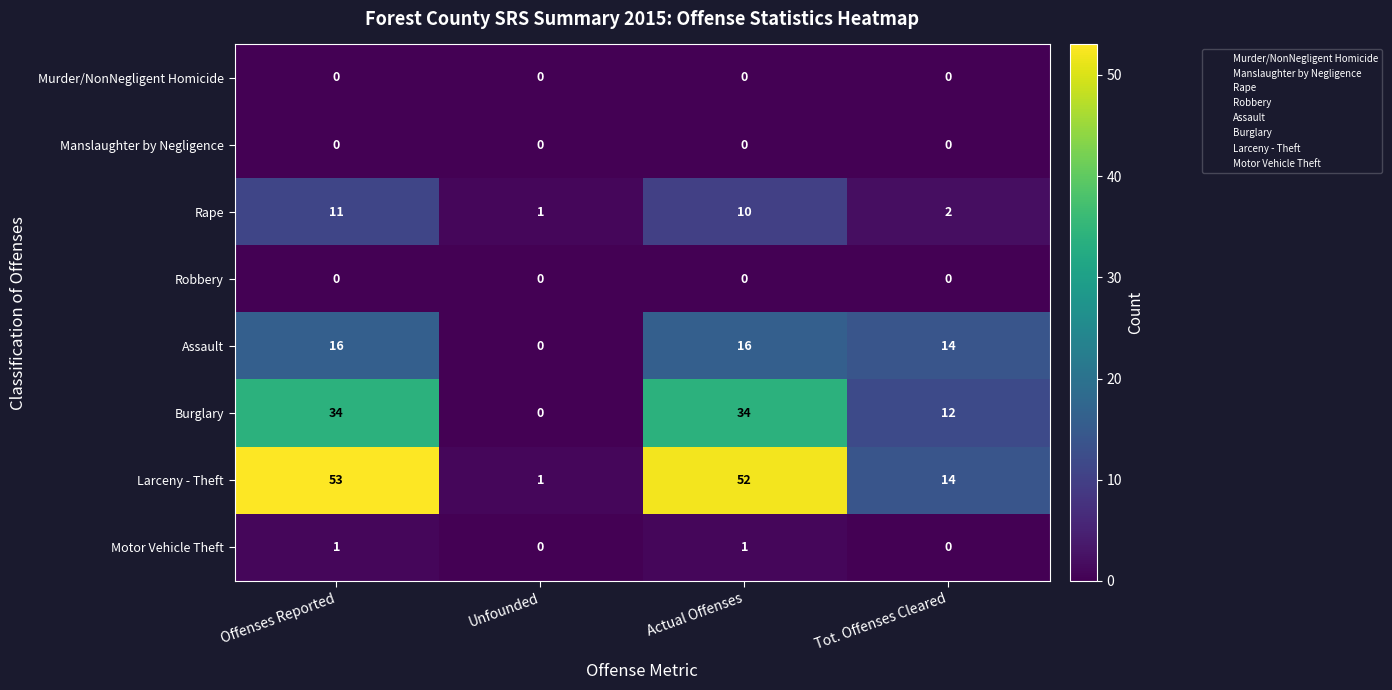

How many Burglary values are between 12 and 34?

3